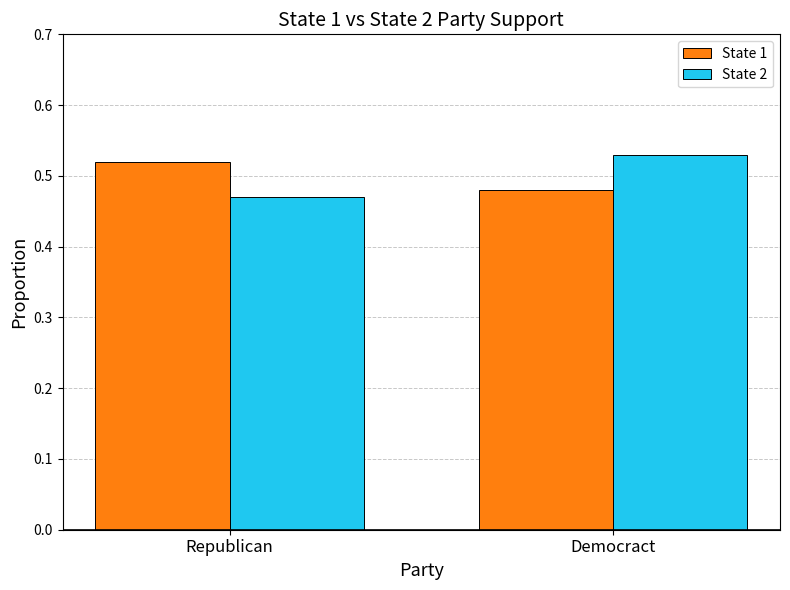

What is the difference between the maximum and minimum values in the State 2 series?

0.1